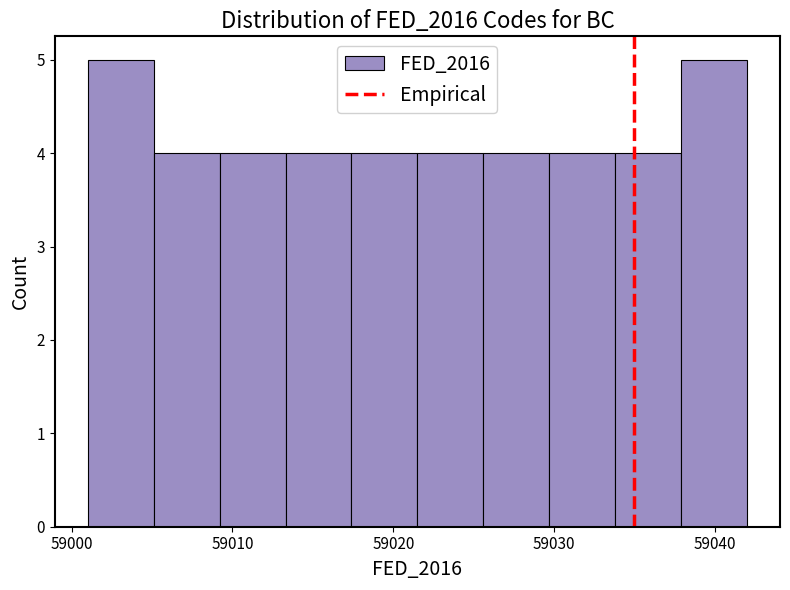

Reading left to right, list every bar in this chart as the range it spans on the x-axis followed by its height. Neither the bar edges nor the heights are printed on the chart, so give them approximately, as read against the axes.

59001.0 to 59005.1: 5
59005.1 to 59009.2: 4
59009.2 to 59013.3: 4
59013.3 to 59017.4: 4
59017.4 to 59021.5: 4
59021.5 to 59025.6: 4
59025.6 to 59029.7: 4
59029.7 to 59033.8: 4
59033.8 to 59037.9: 4
59037.9 to 59042.0: 5